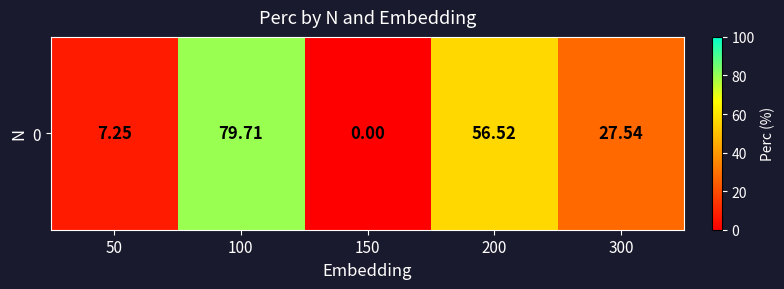

Reading left to right, extract all data points from this chart.

7.2	79.7	0.0	56.5	27.5